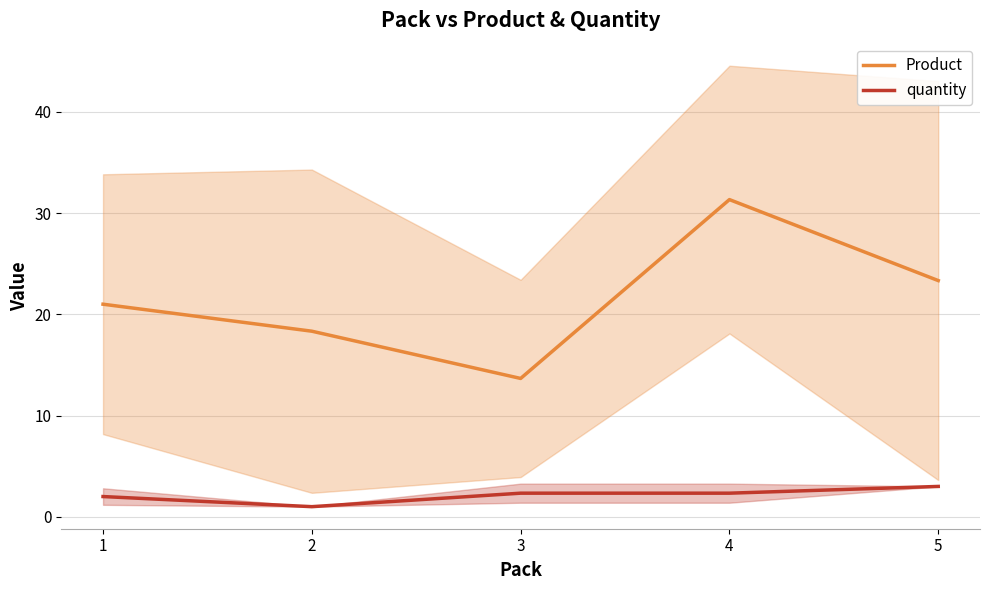

What are all the series names shown in the legend?

Product, quantity